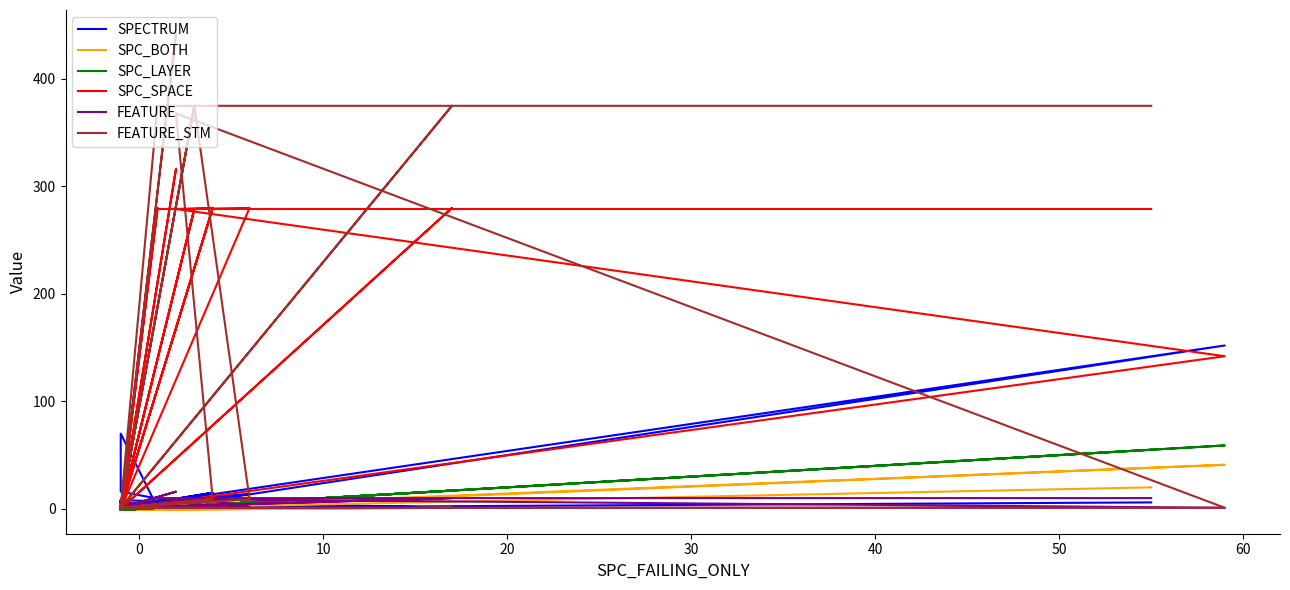

How many lines are shown in the chart?

6